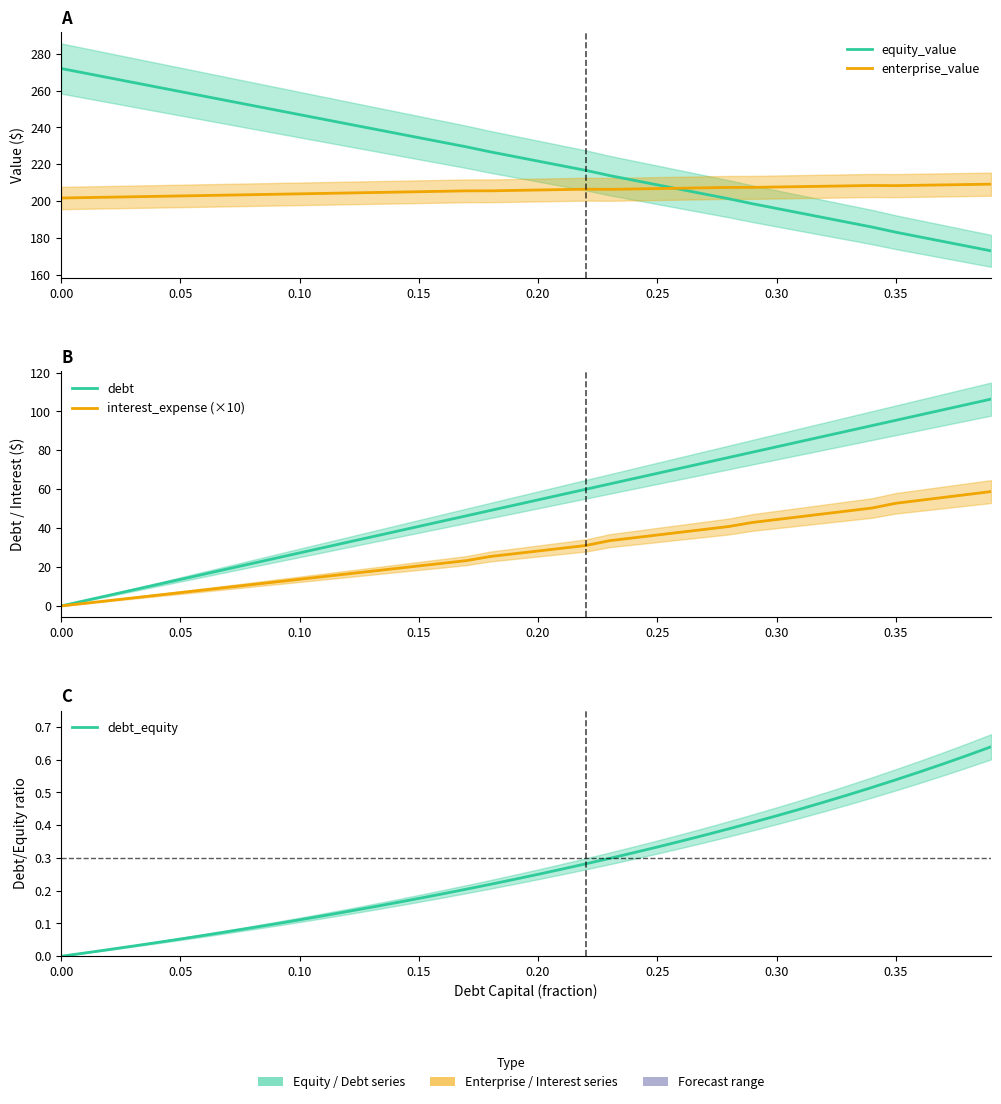

True or false: debt and equity_value cross at least once.

False